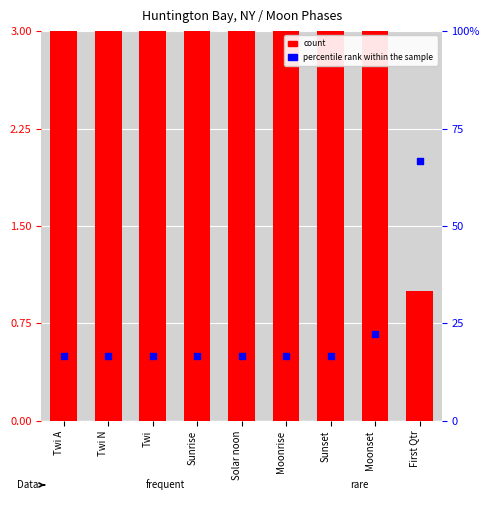

Is the value of percentile rank within the sample at Moonset greater than the value of count at Twi A?

Yes